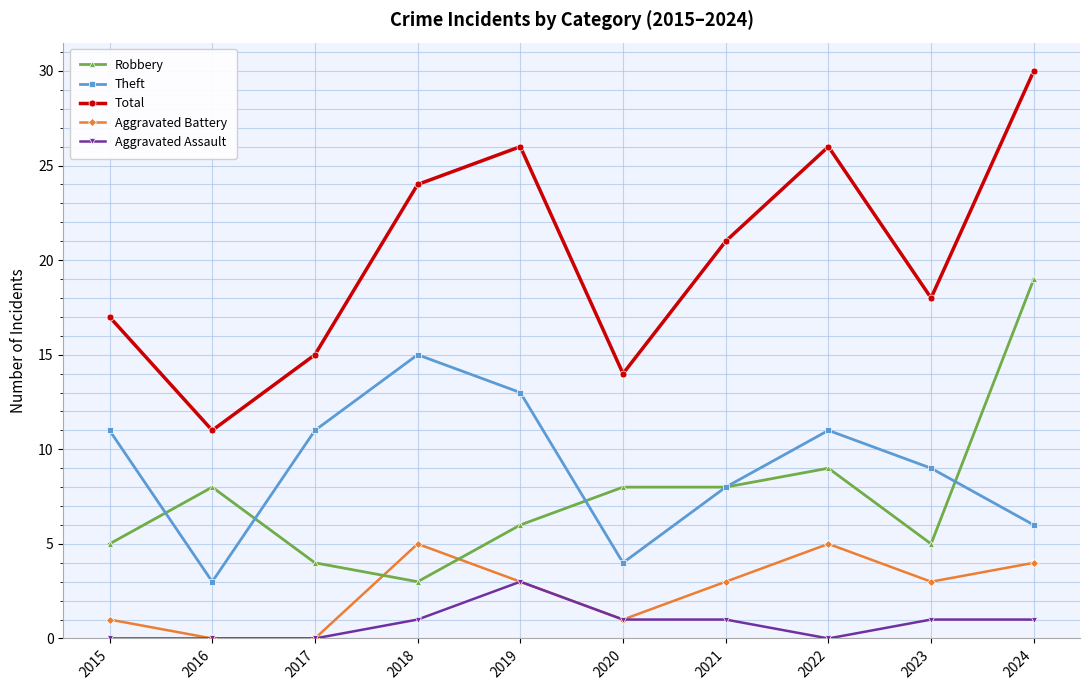

What is the maximum value shown in the chart?

30